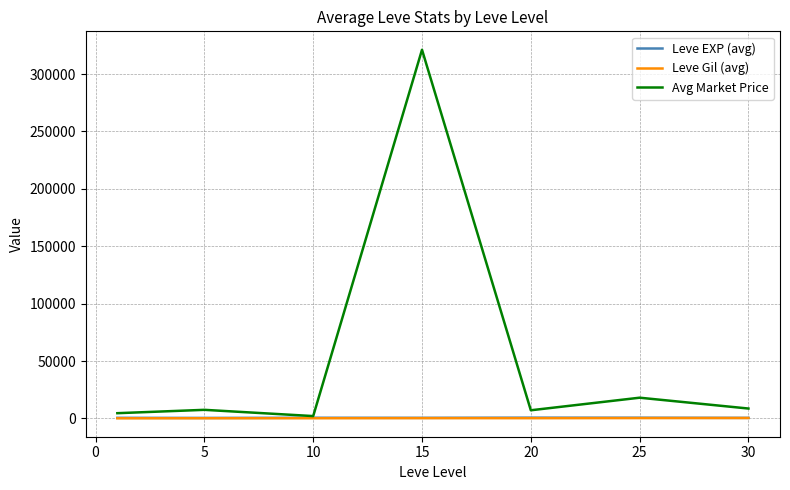

Which series has the widest spread of values?

Avg Market Price